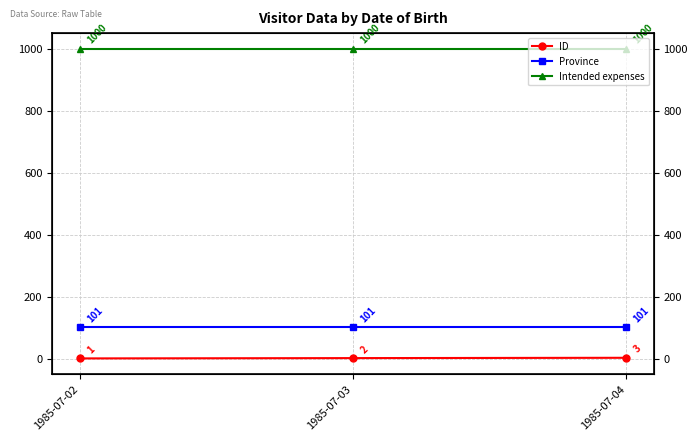

Rank the series by their maximum value, from highest to lowest.

Intended expenses, Province, ID